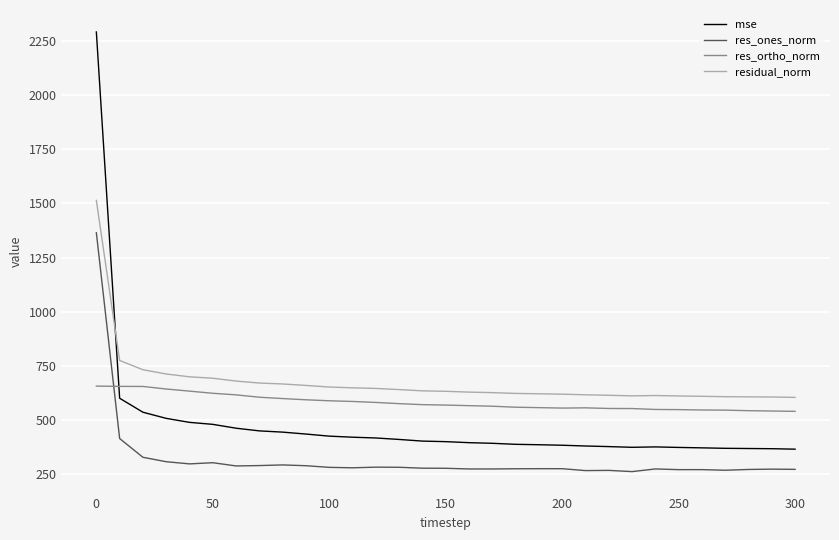

What is the lowest value of the mse series?

364.7